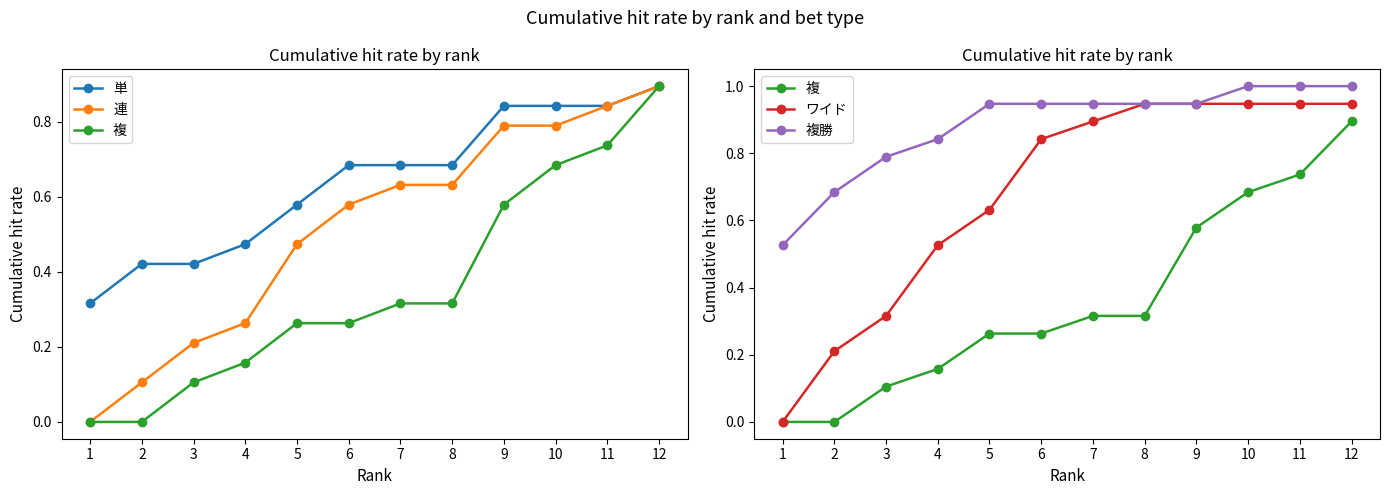

The 複 series shows 0.3 at 8. True or false?

True